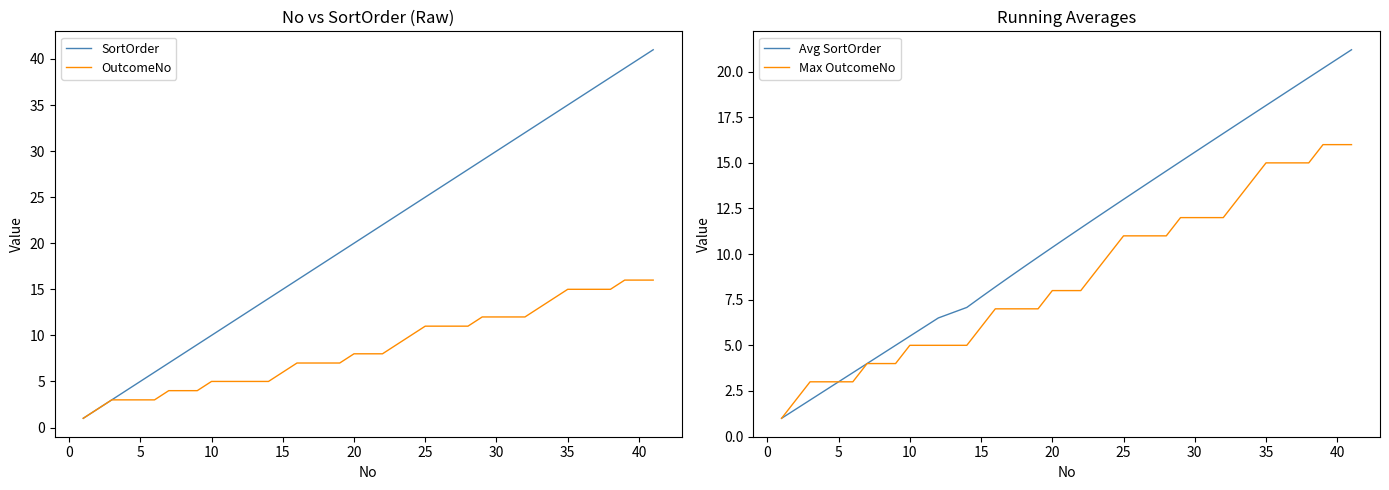

The value of SortOrder at 10 is 17. True or false?

False